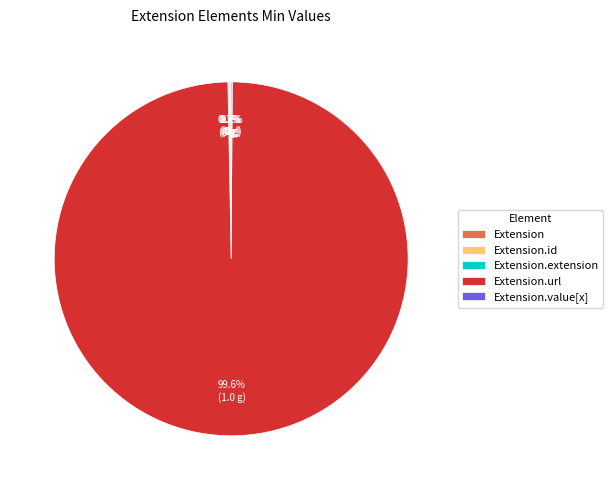

Is there a majority slice in this chart?

Yes